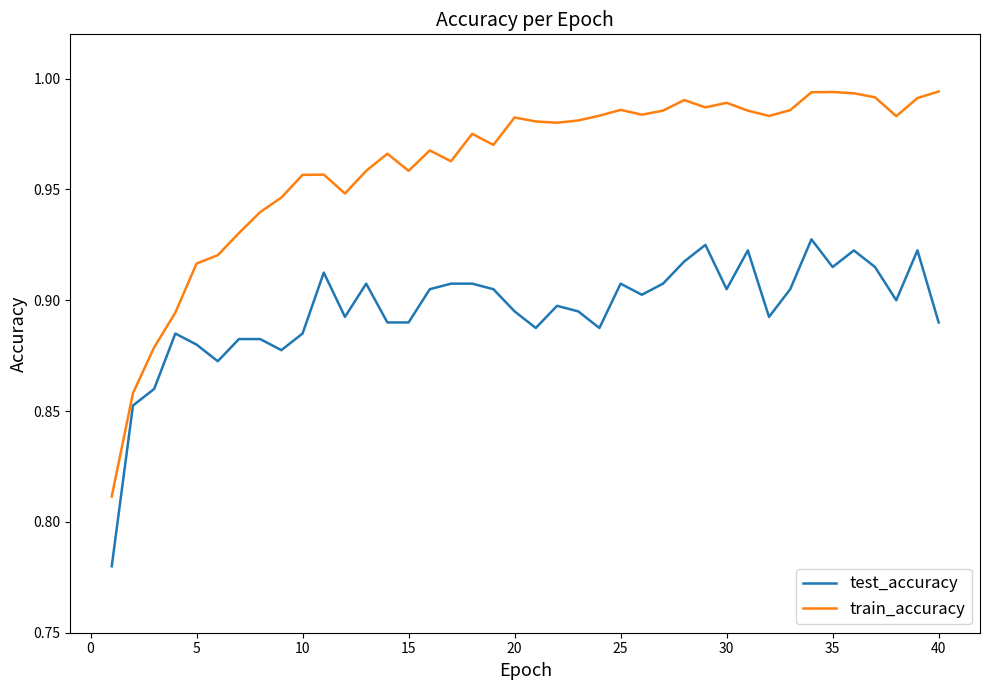

Does the chart have visible grid lines?

No